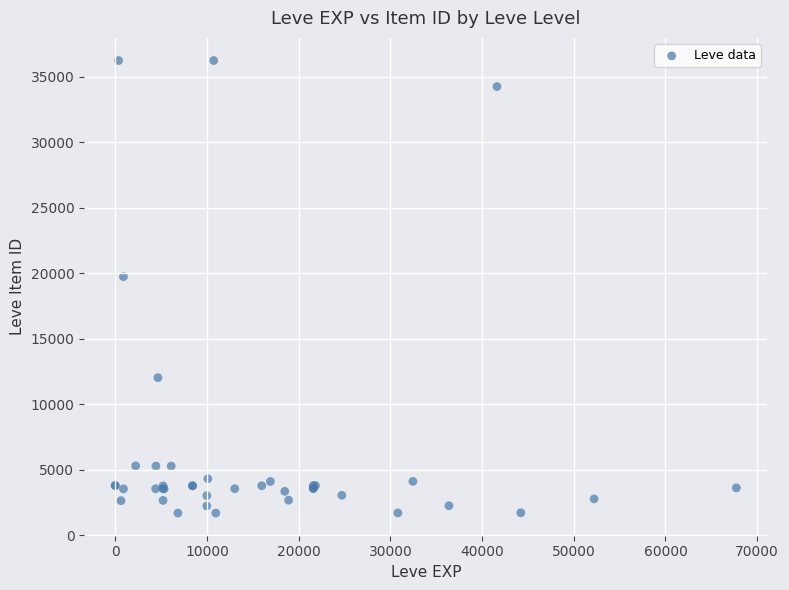

What Y value in the scatter plot is closest to 18967?

19744